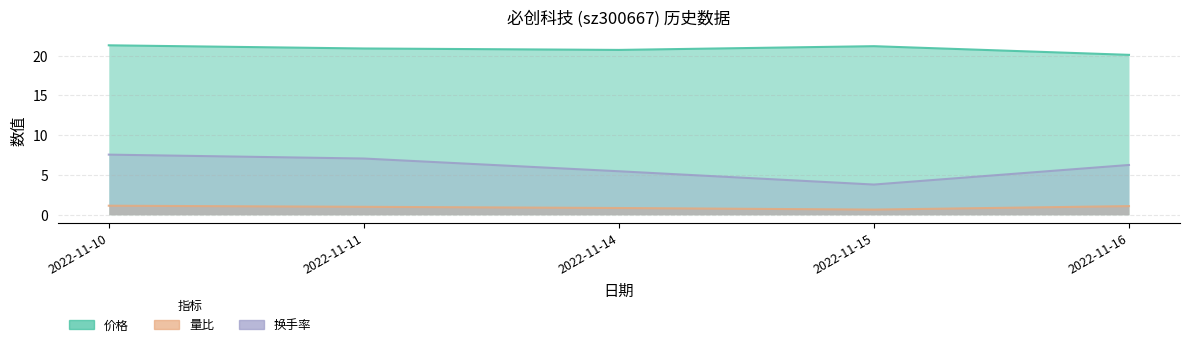

Which category has the lowest value across all series?

2022-11-15